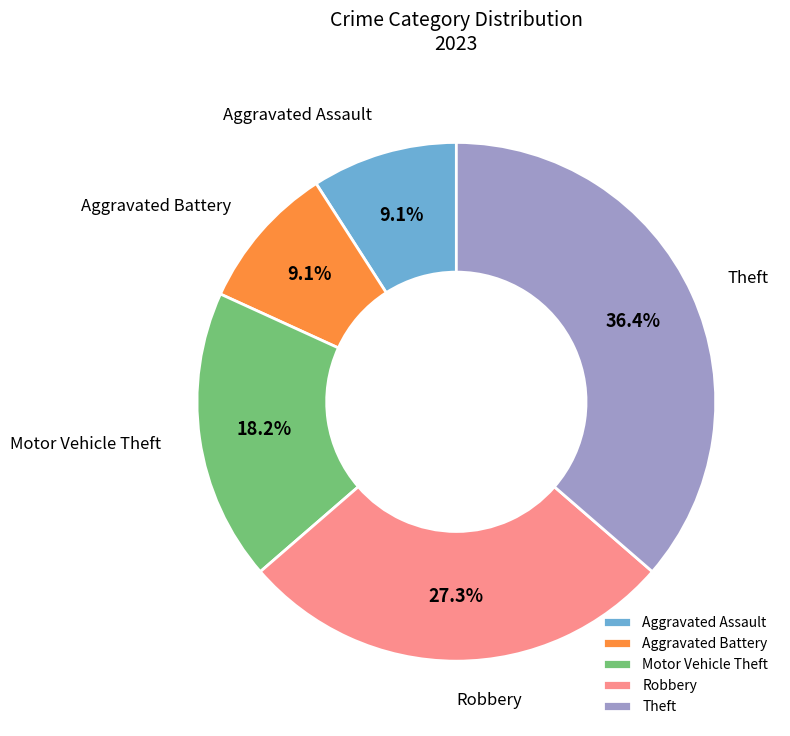

Is Theft the majority of the pie?

No